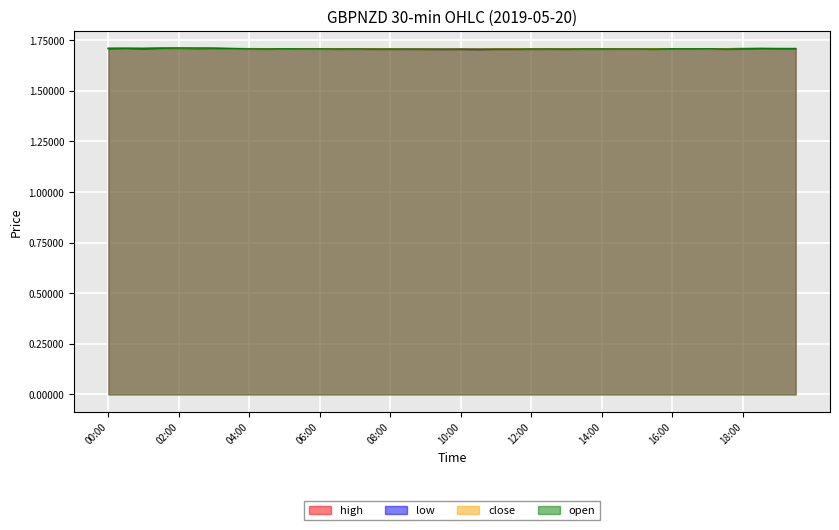

Is the value of open at 15:00 greater than the value of low at 15:30?

No